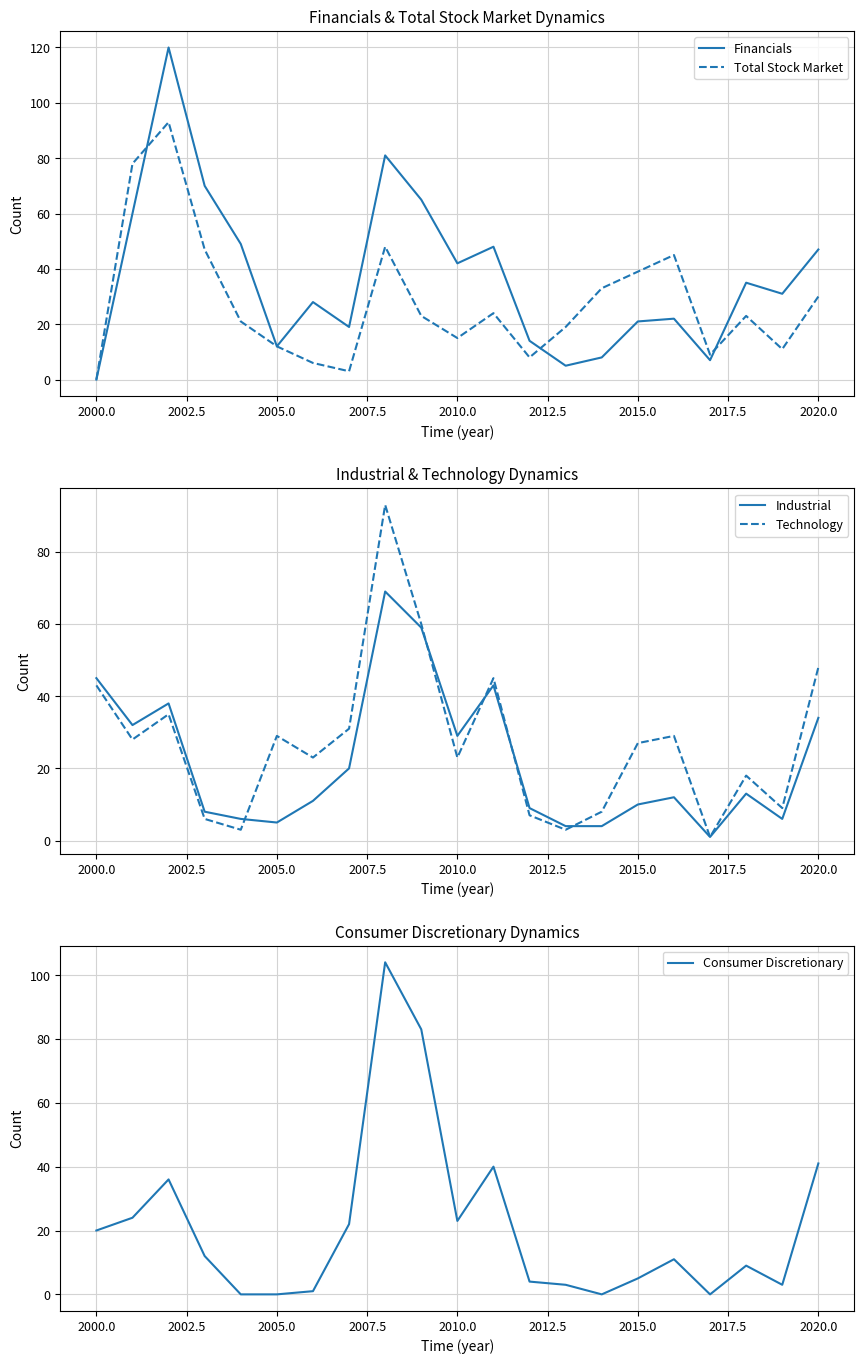

At how many categories does at least one series exceed 117?

1